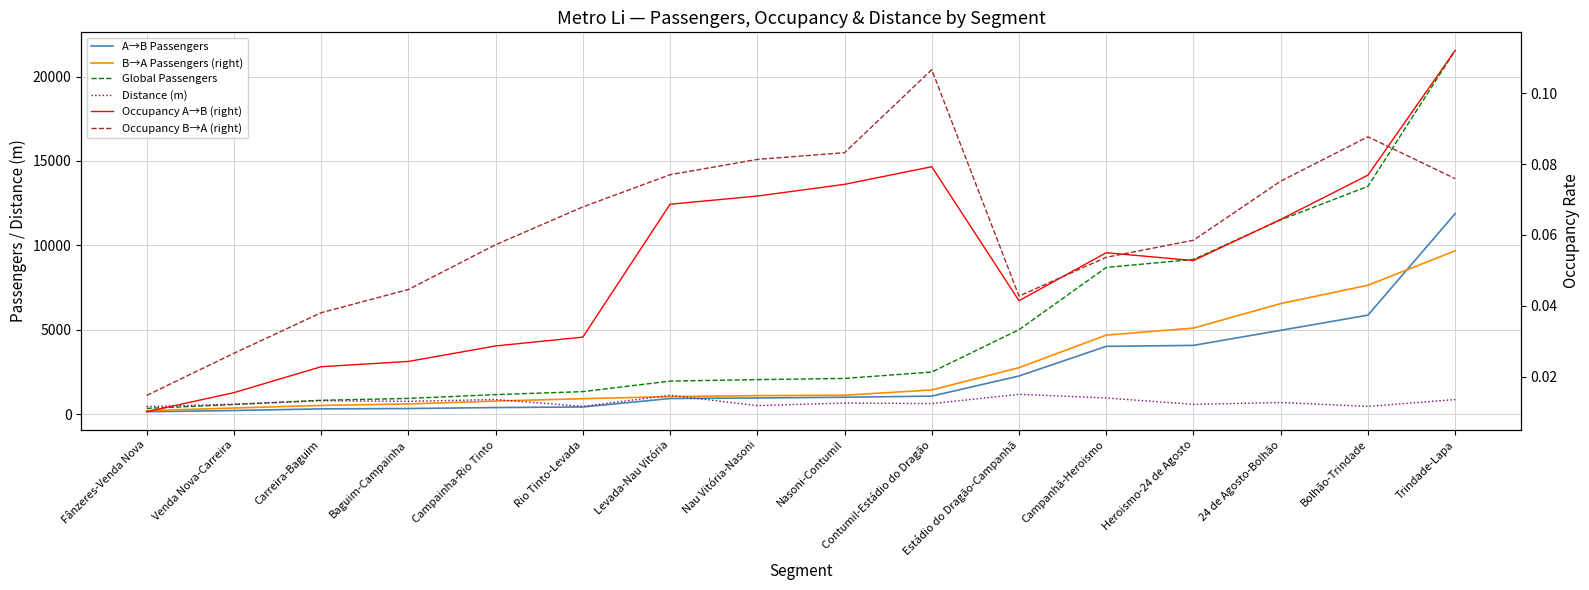

Between which two adjacent categories do Global Passengers and Distance (m) first intersect?

Venda Nova-Carreira and Carreira-Baguim